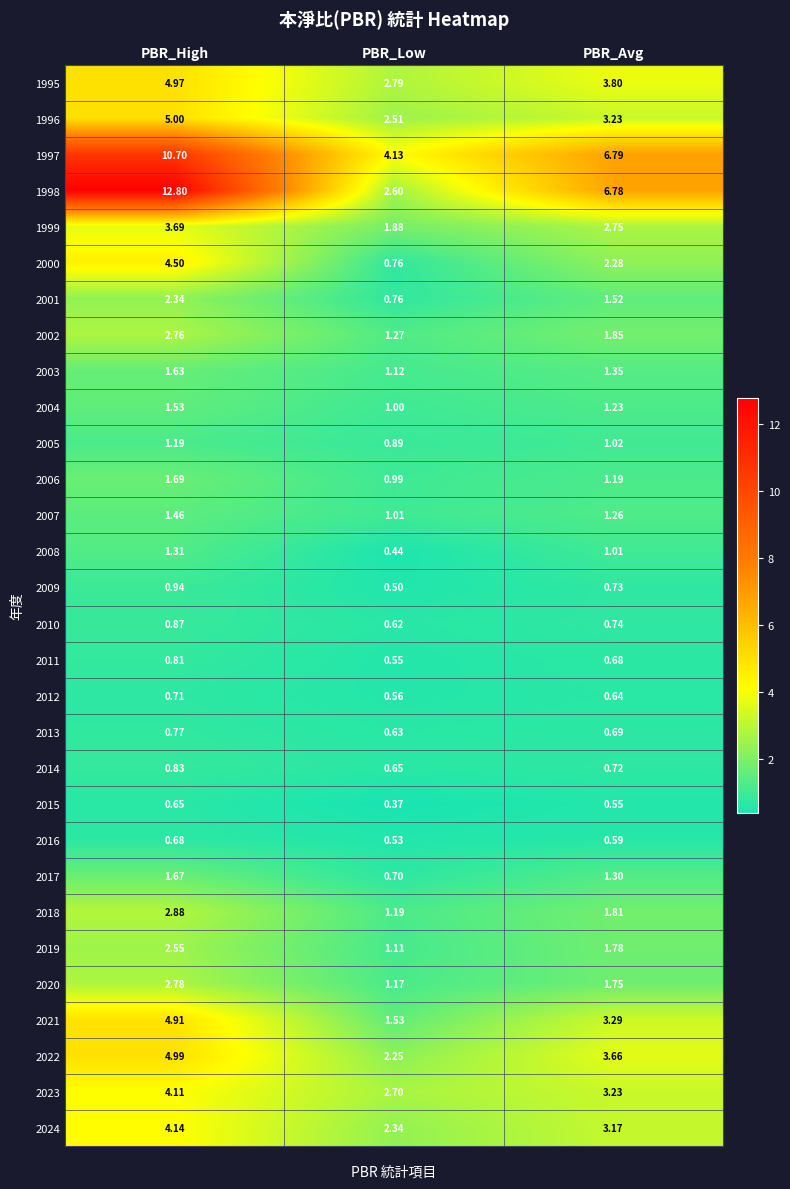

At which category is the sum across all series the highest?

PBR_High